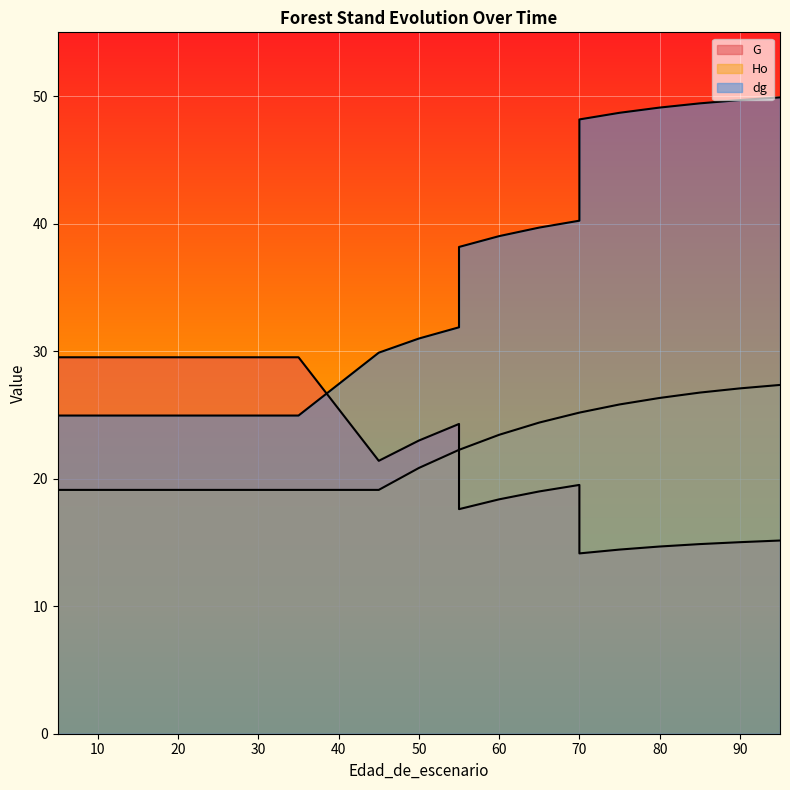

Rank the series at 30 from lowest to highest value.

Ho, dg, G